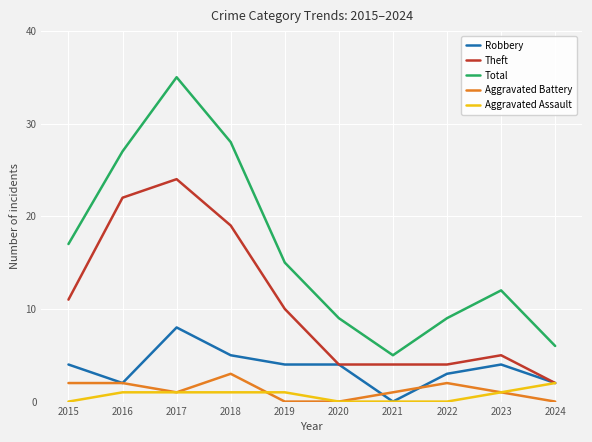

What are all the series names shown in the legend?

Robbery, Theft, Total, Aggravated Battery, Aggravated Assault